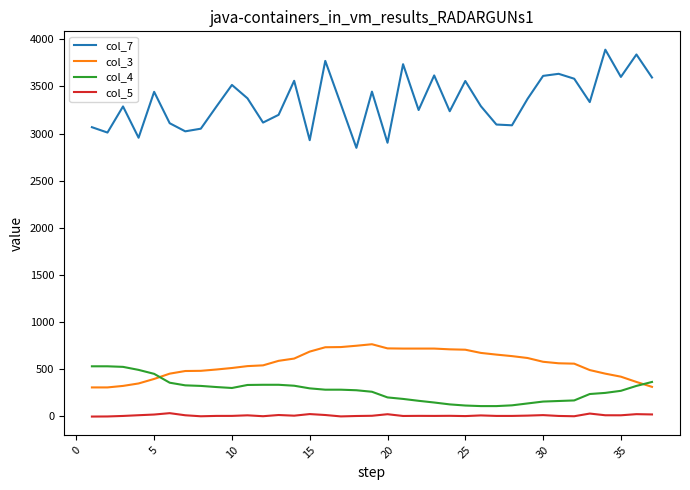

Rank the series by their maximum value, from lowest to highest.

col_5, col_4, col_3, col_7